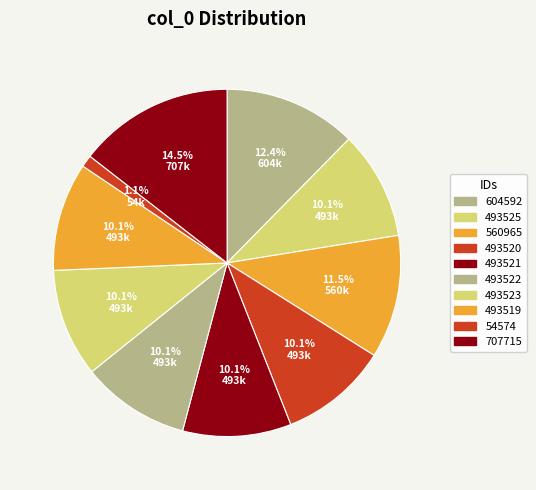

To the nearest percent, what is the combined percentage of 493523 and 493519?

20%